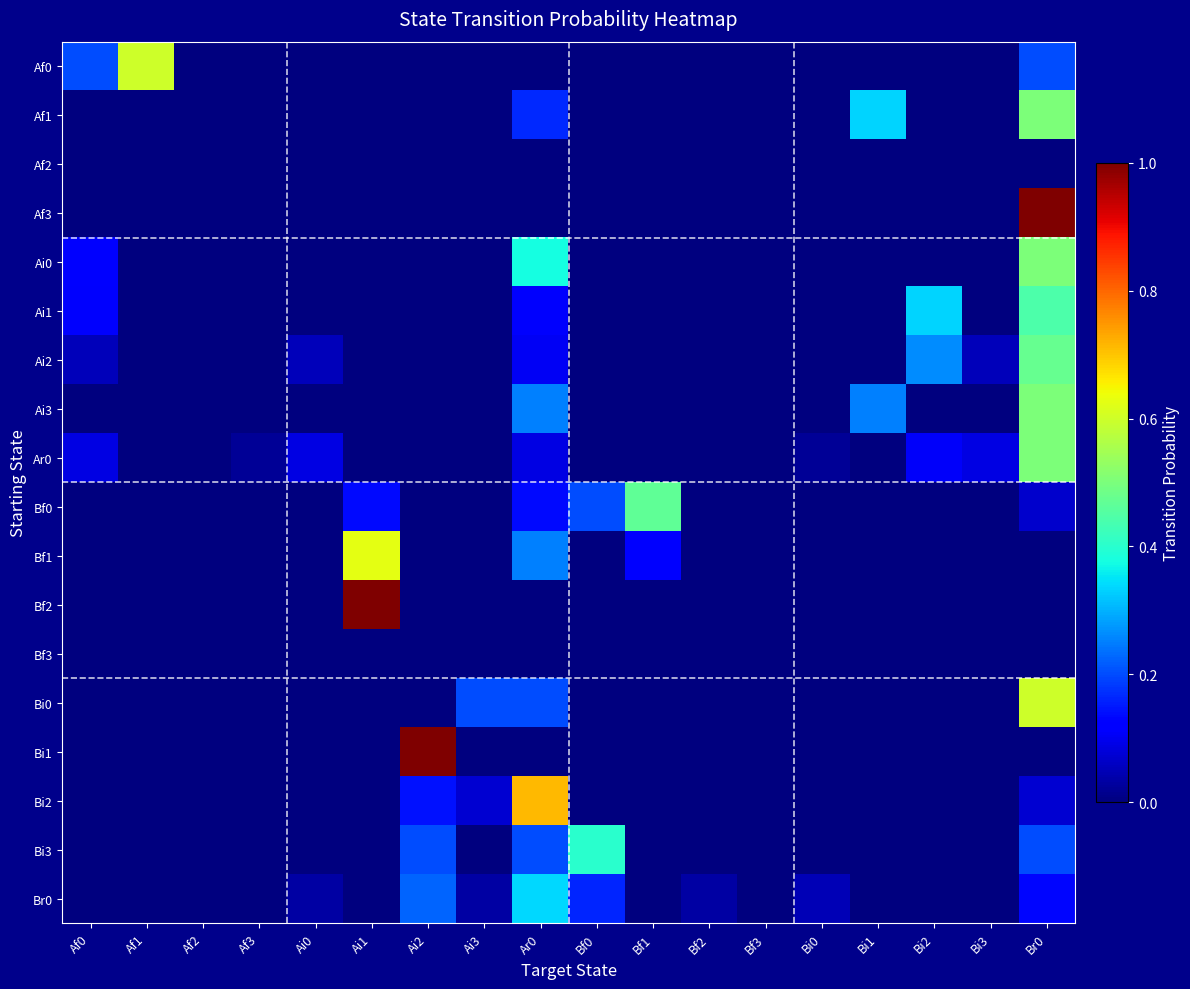

Which label corresponds to the smallest value in the chart?

Af2